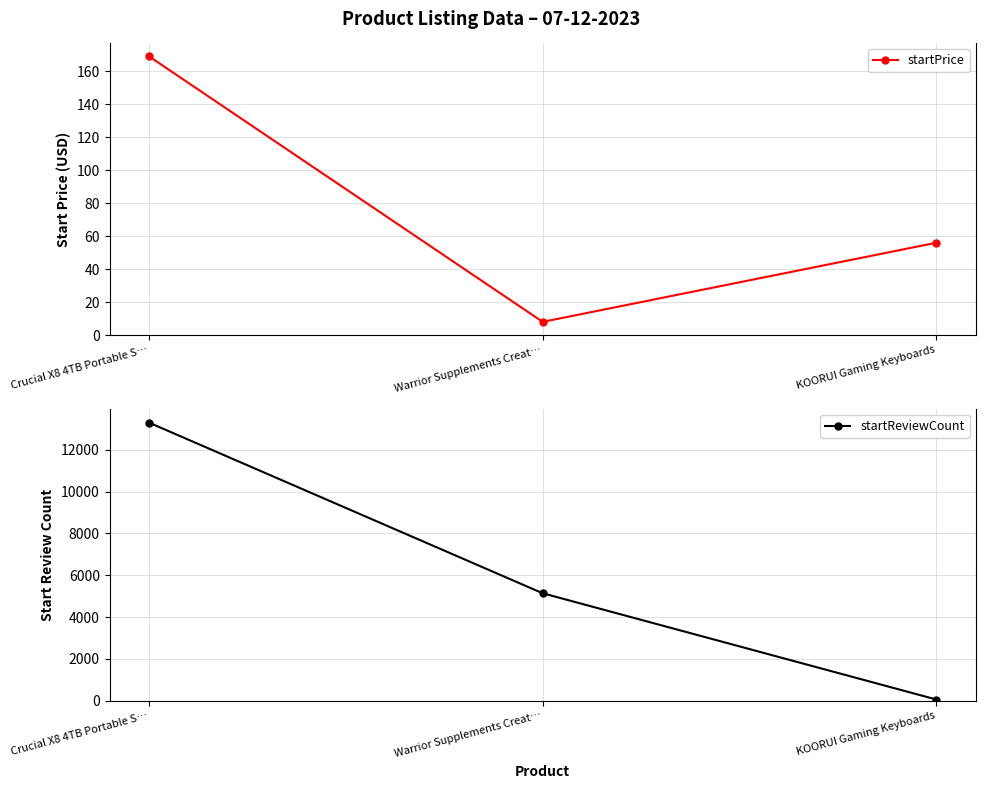

Where does the startPrice series first go above 55?

Crucial X8 4TB Portable S…